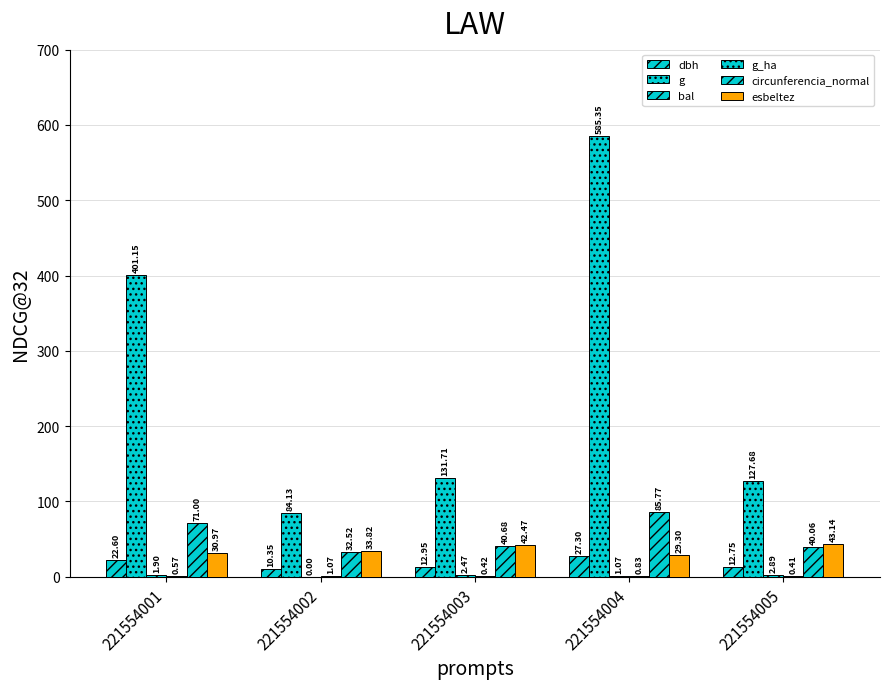

Are the bars grouped side by side (vs. stacked)?

Yes